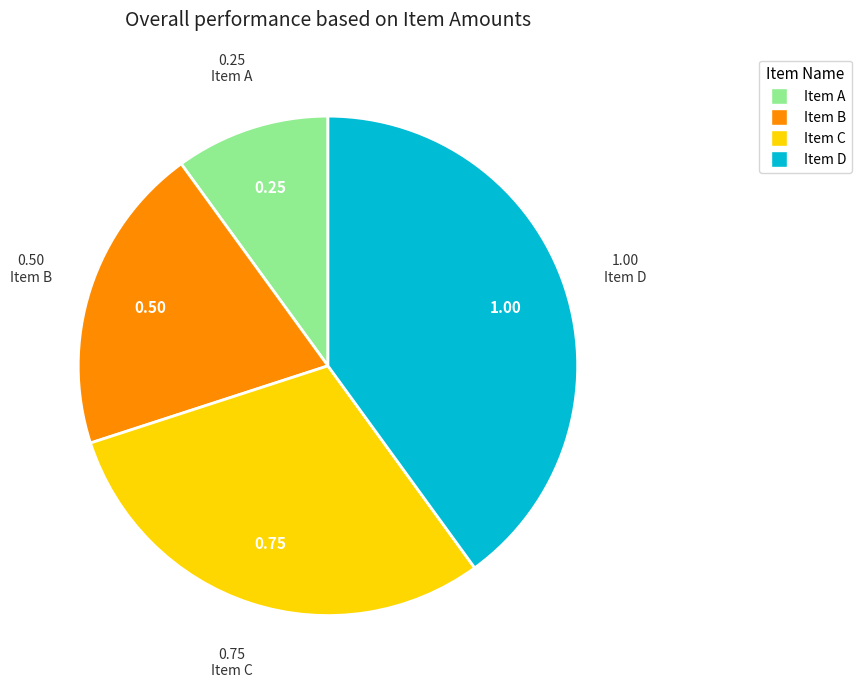

Between Item D and Item B, which is larger?

Item D